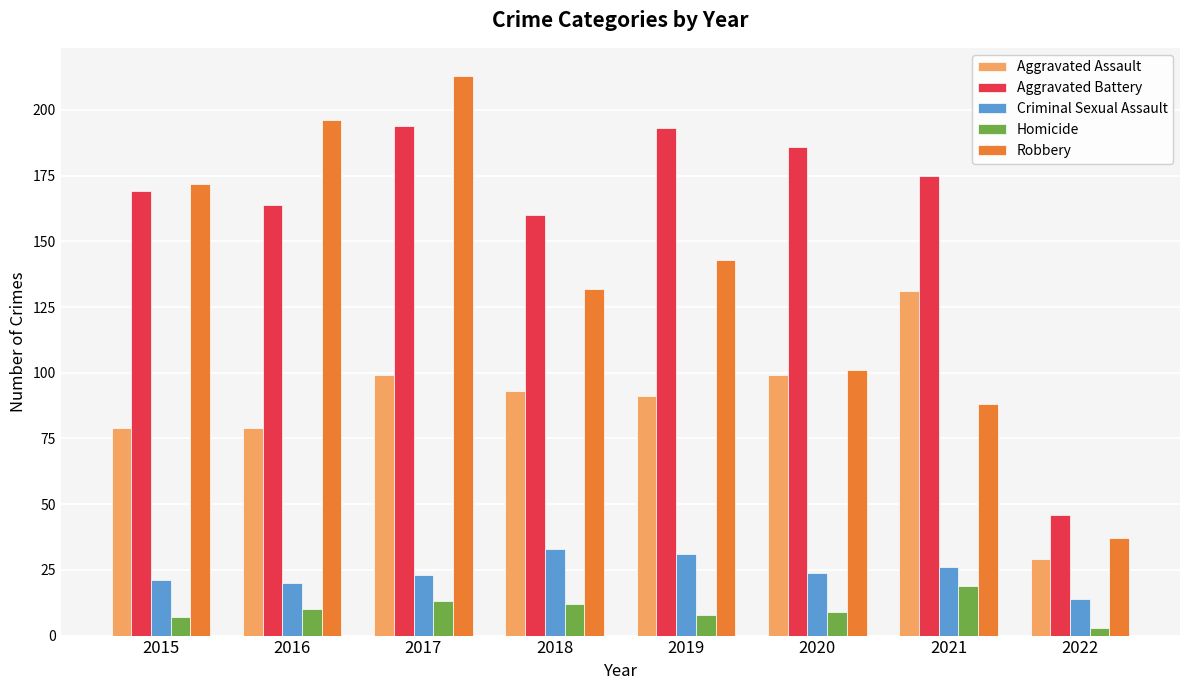

Which series changed the most between 2016 and 2022?

Robbery